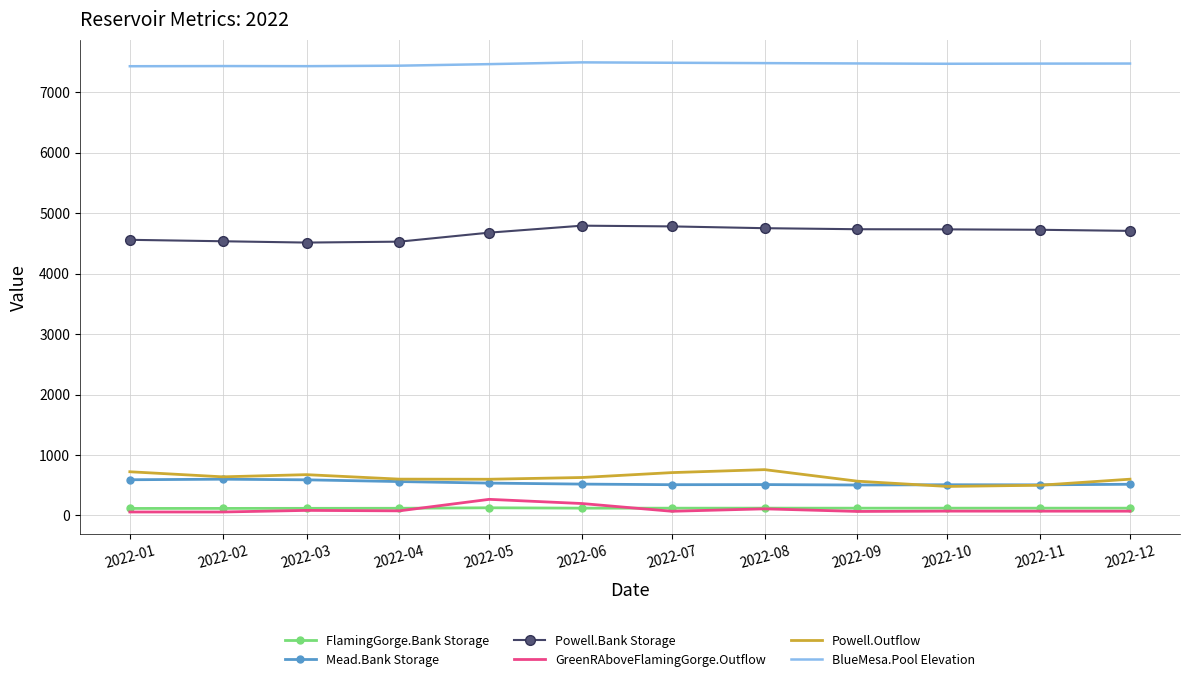

Which series has the largest total across all categories?

BlueMesa.Pool Elevation